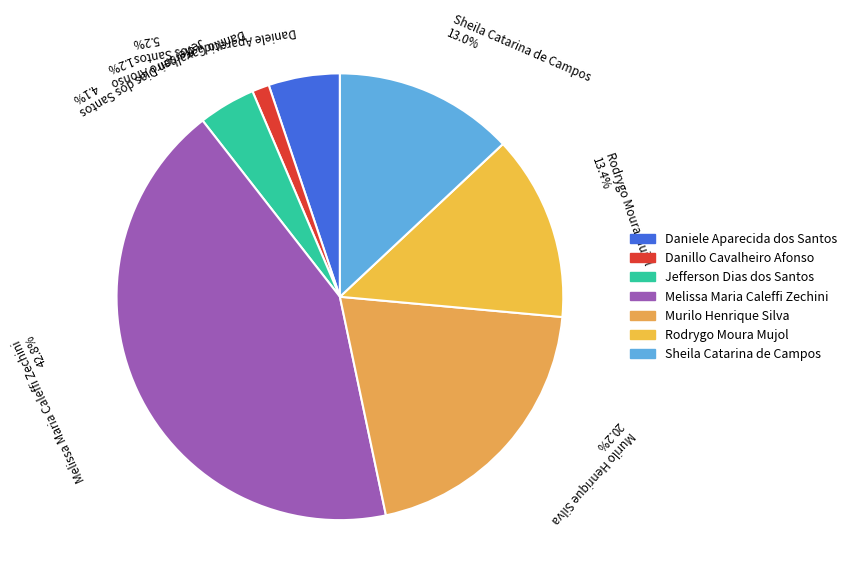

To the nearest percent, what is the difference between the largest and smallest slice percentages?

42%